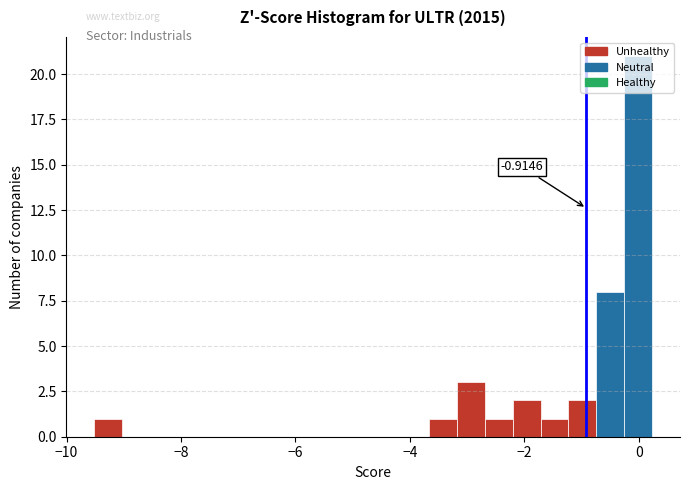

Around what value on the x-axis is the tallest bar? Give the approximate position of its centre, as read against the axis.

0.0